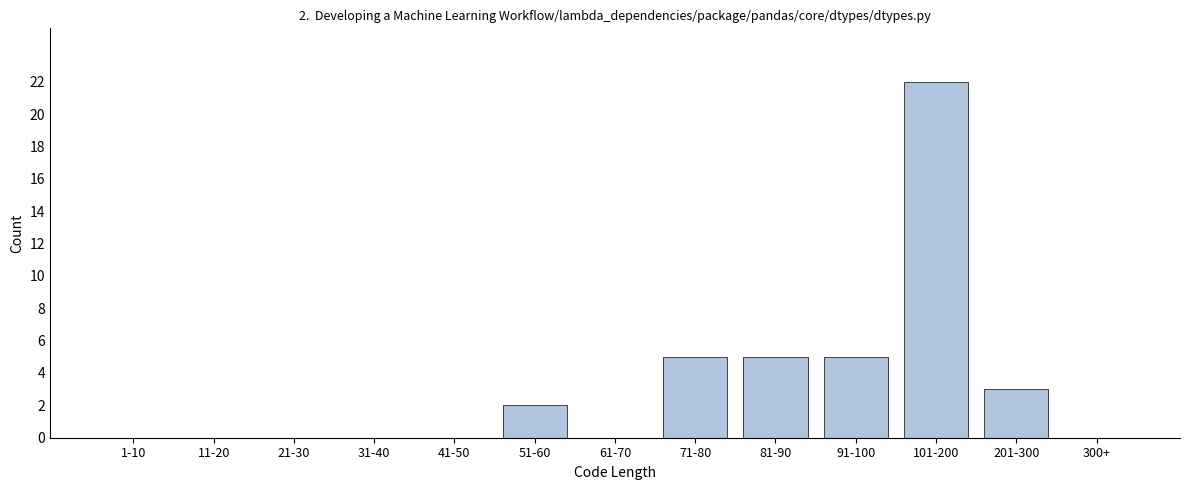

Reading left to right, transcribe all the data shown in this chart.

1-10=0	11-20=0	21-30=0	31-40=0	41-50=0	51-60=2	61-70=0	71-80=5	81-90=5	91-100=5	101-200=22	201-300=3	300+=0